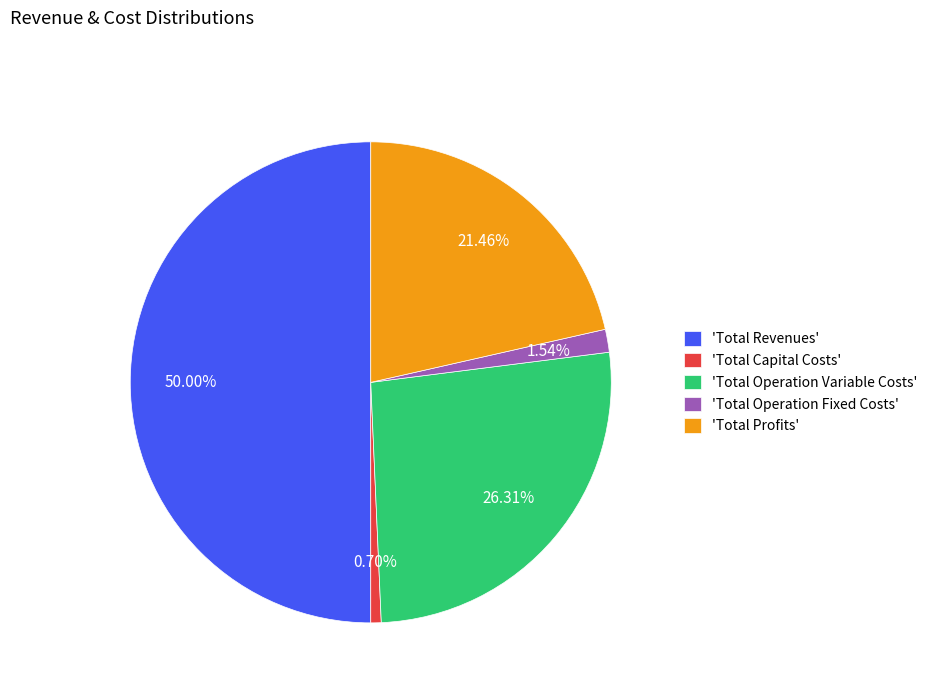

Approximately how many times larger is the value at 'Total Revenues' compared to 'Total Profits'?

2.3